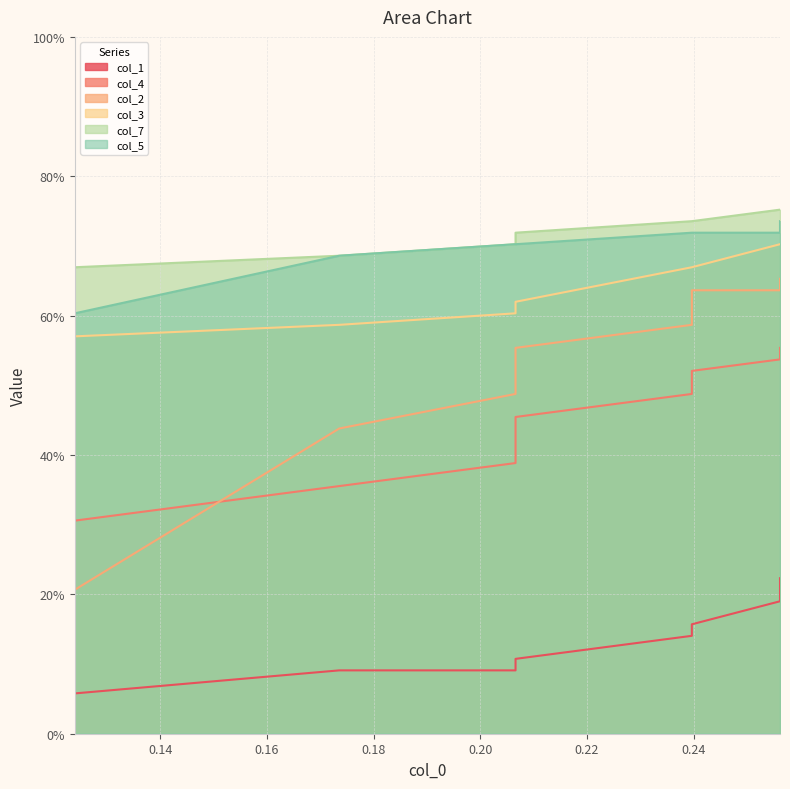

How many lines are shown in the chart?

6